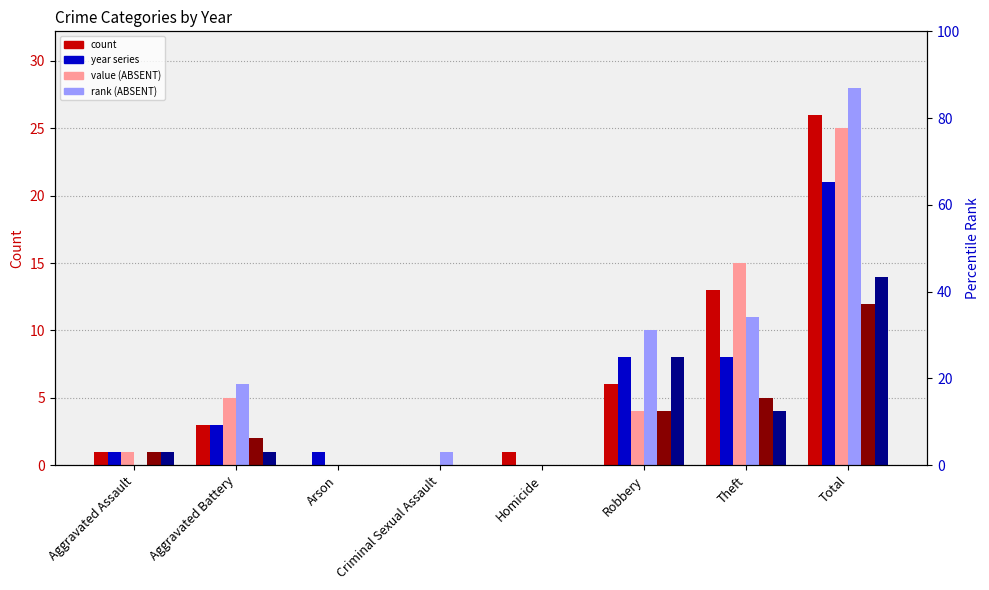

At which category is the sum across all series the highest?

Total